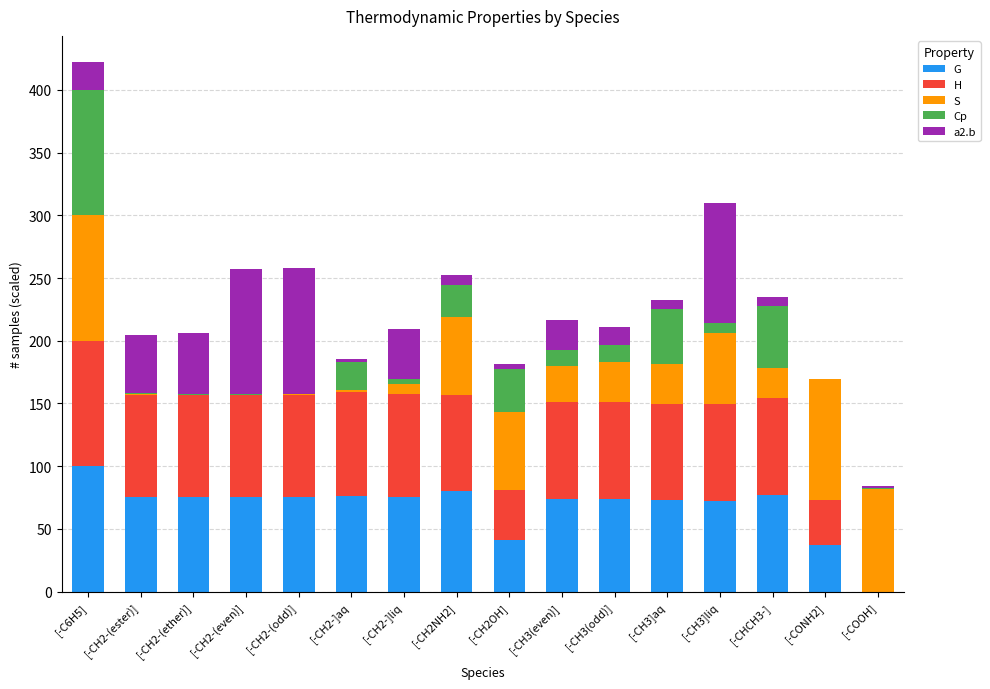

At which label does G reach its peak?

[-C6H5]